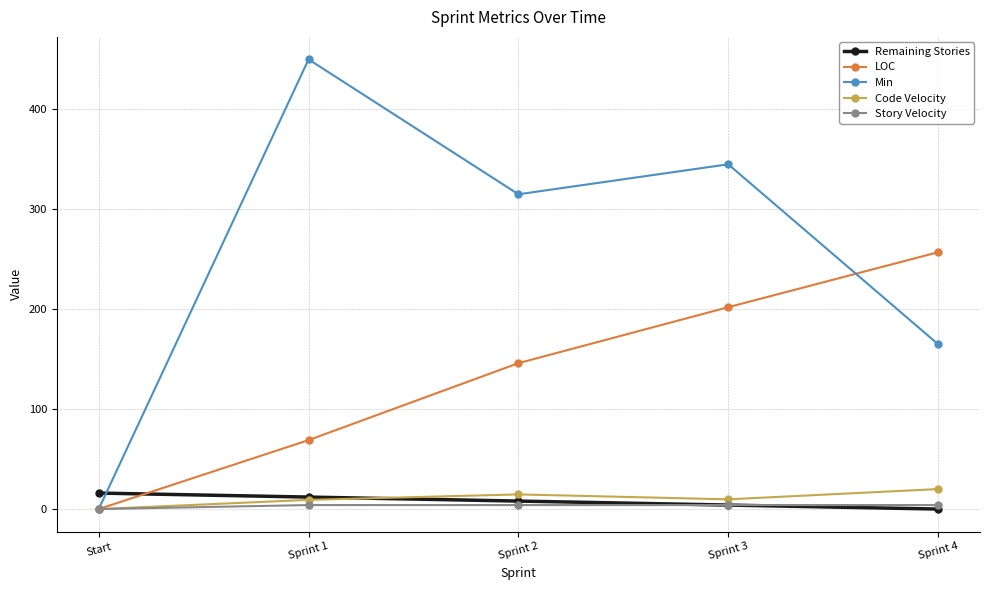

Does the chart display data point markers on the line(s)?

Yes